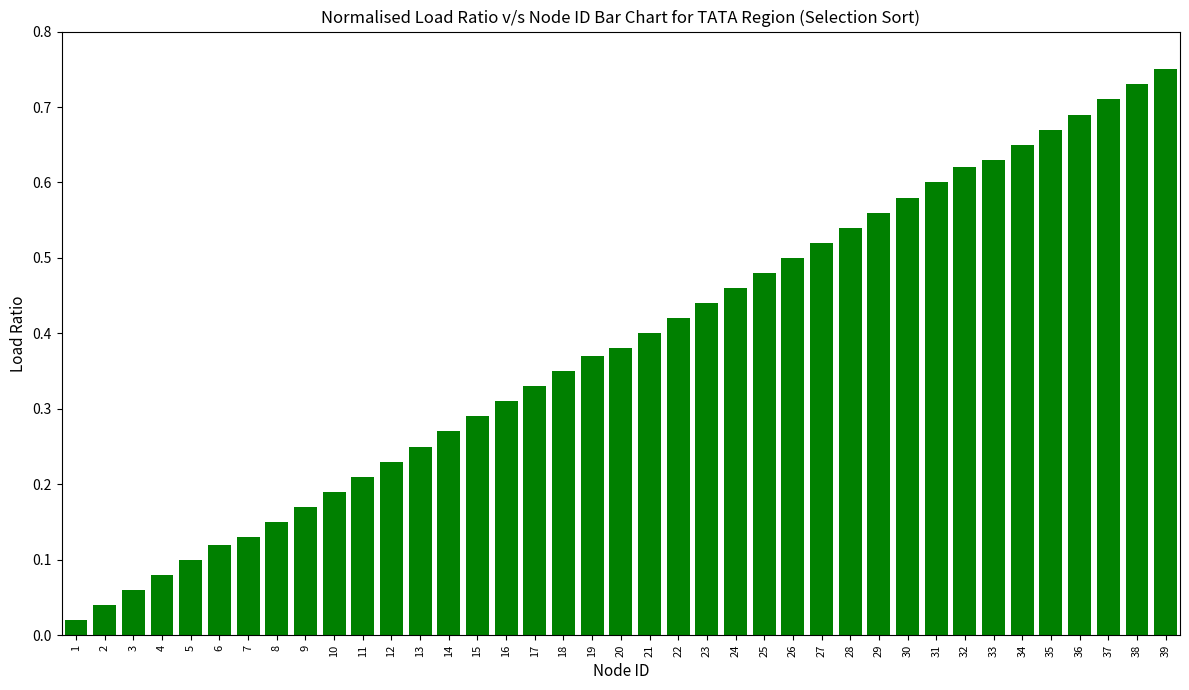

Is it true that the value at 22 is 0.3?

False